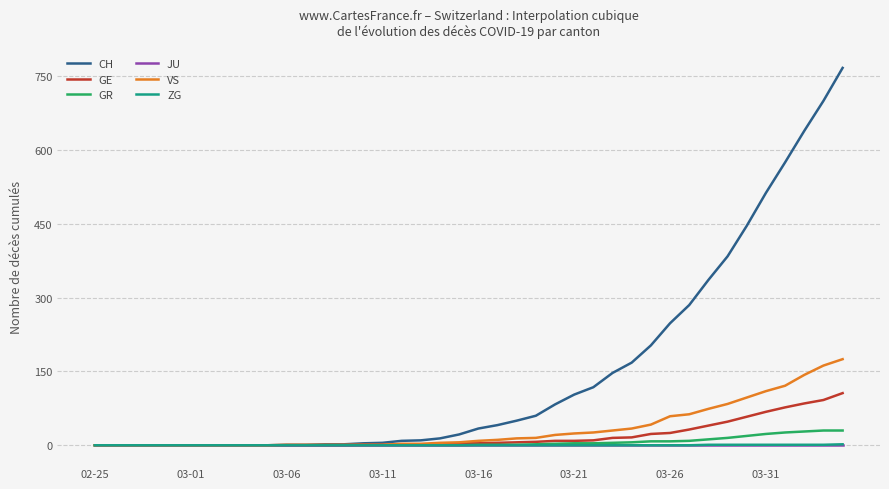

Which series has the largest range (max minus min)?

CH